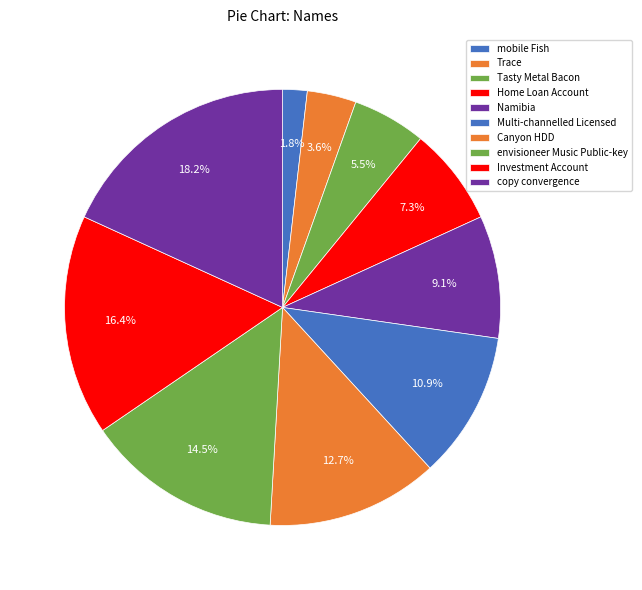

How many slices are in this pie chart?

10